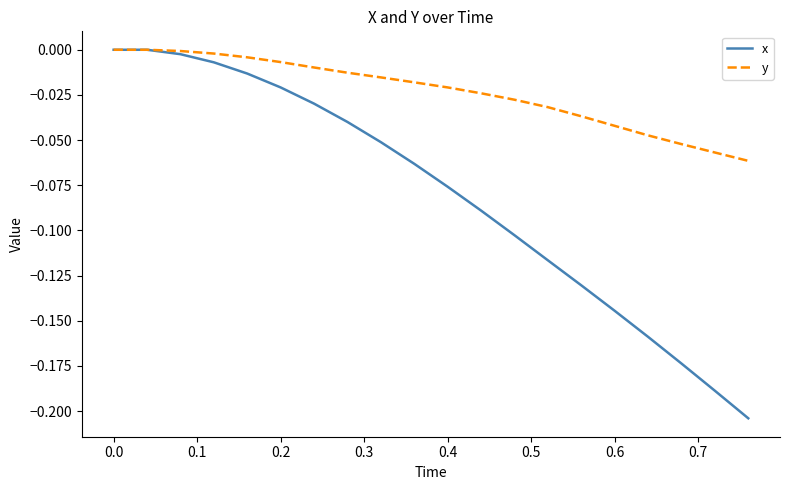

What is the sum of all y values?

-0.5